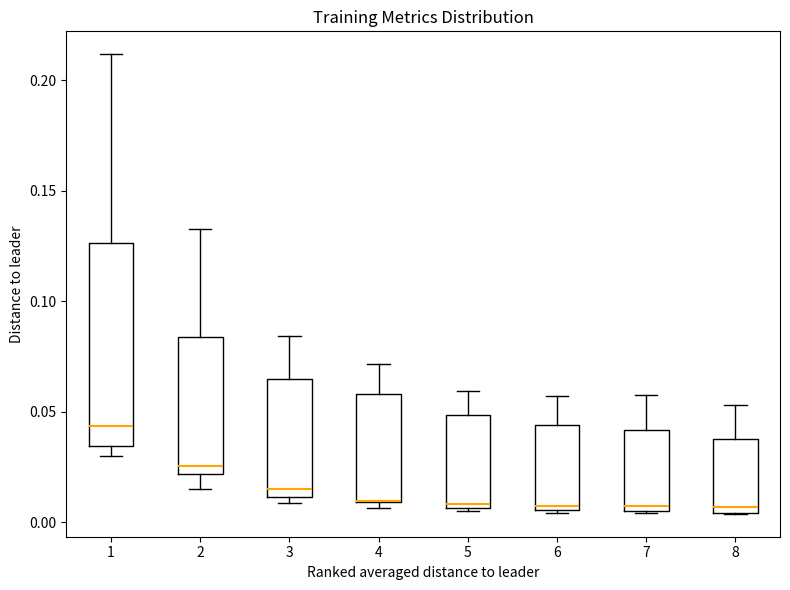

Where is the upper edge of the box at x = 2 on the y-axis? The values are not printed on the chart, so give them approximately, as read against the axis.

0.085